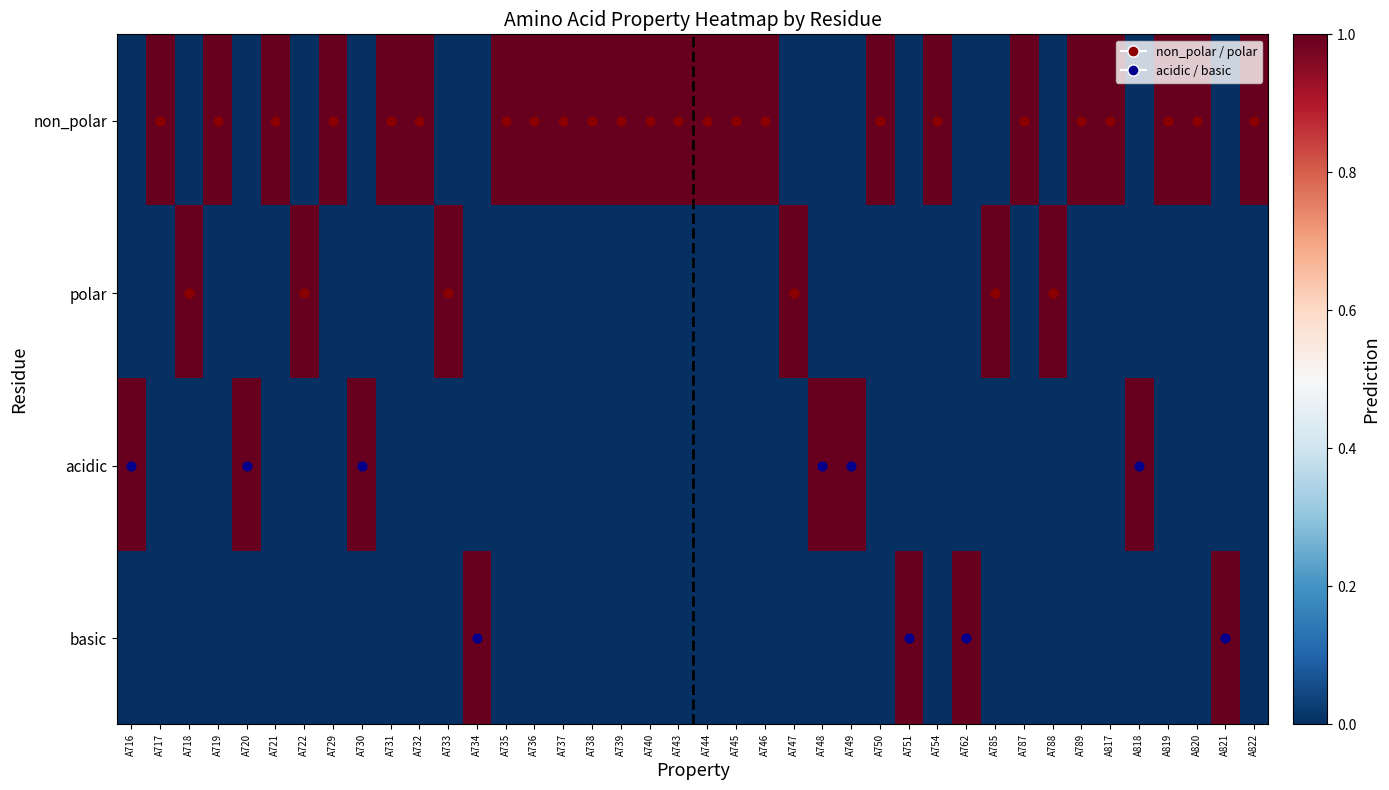

Which has a higher value, A734 or A817?

A817